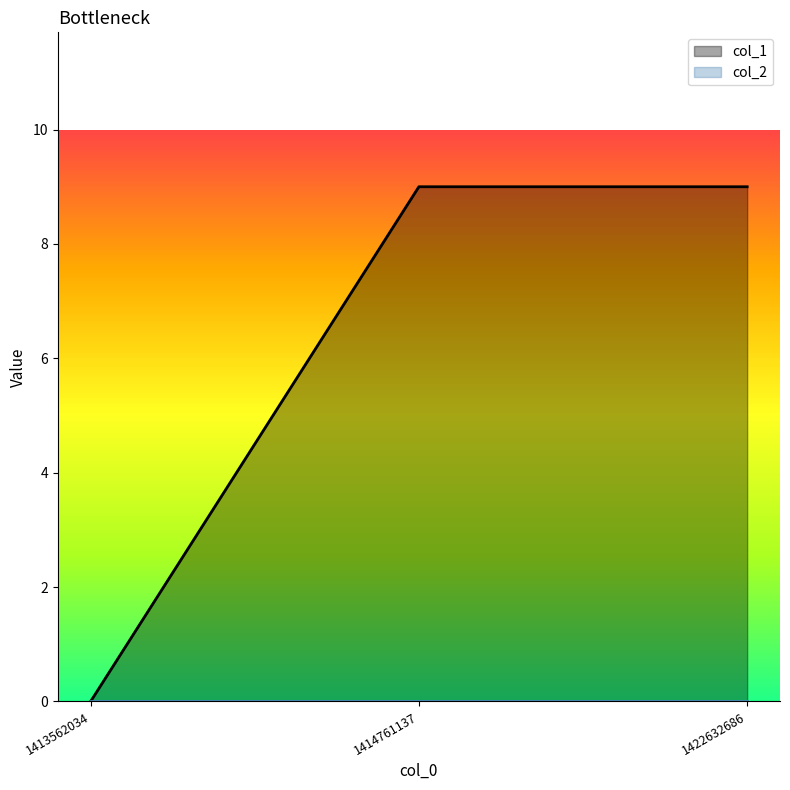

Reading left to right, extract all data points from this chart.

1413562034=0	1414761137=9	1422632686=9